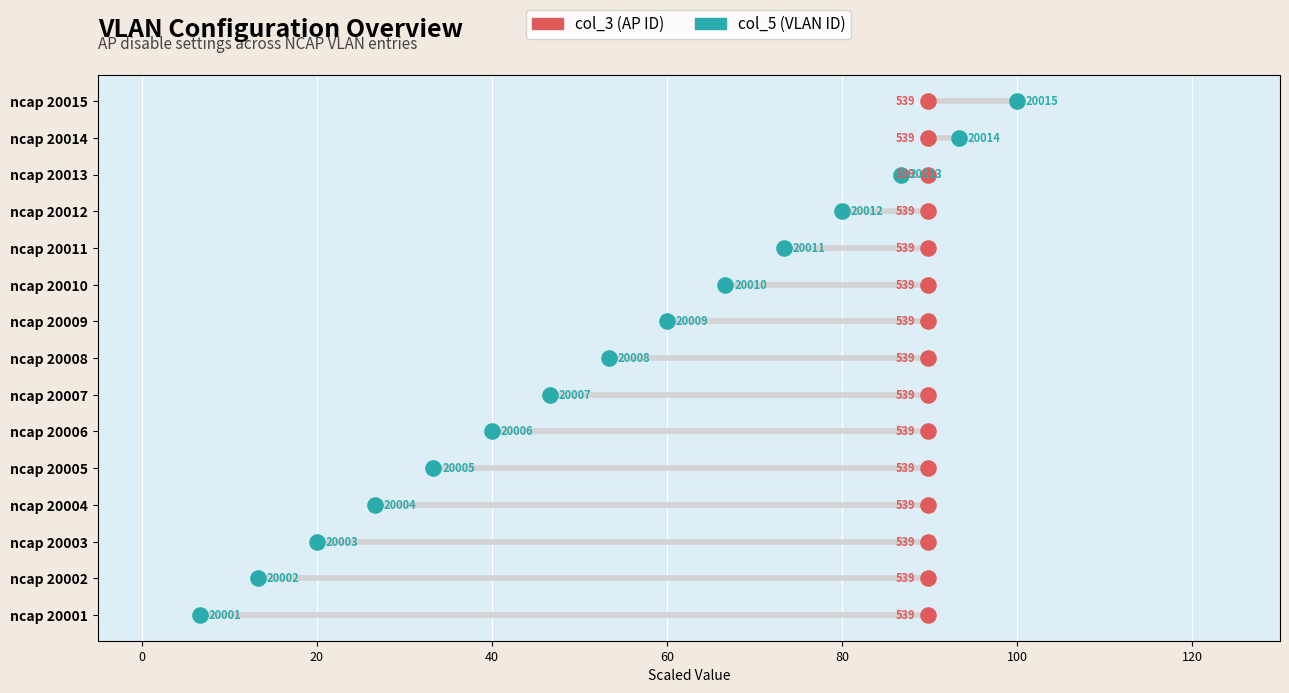

What are all the series names shown in the legend?

col_3 (AP ID), col_5 (VLAN ID)